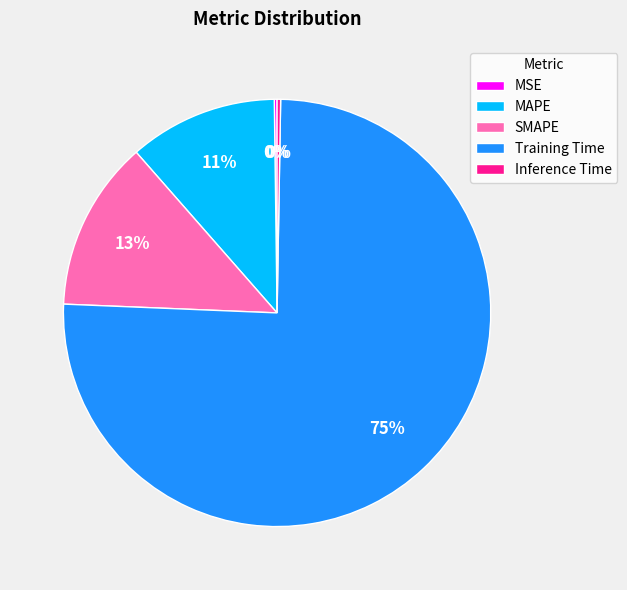

To the nearest percent, what is the average slice percentage?

20%